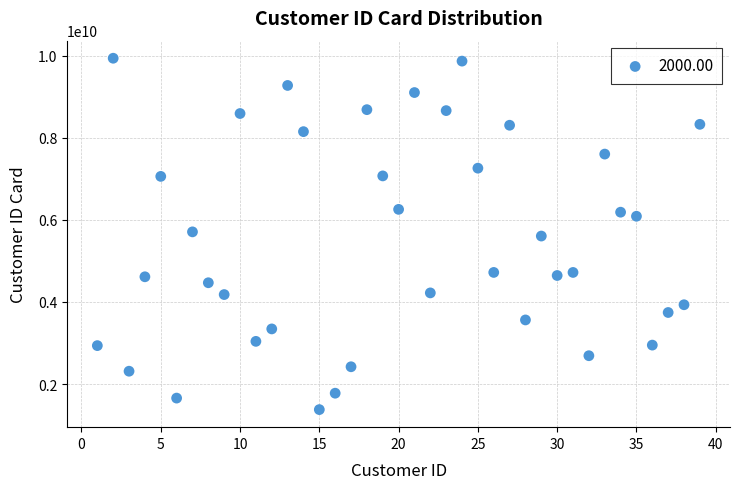

What is the range of Y values (max minus min)?

8563201229